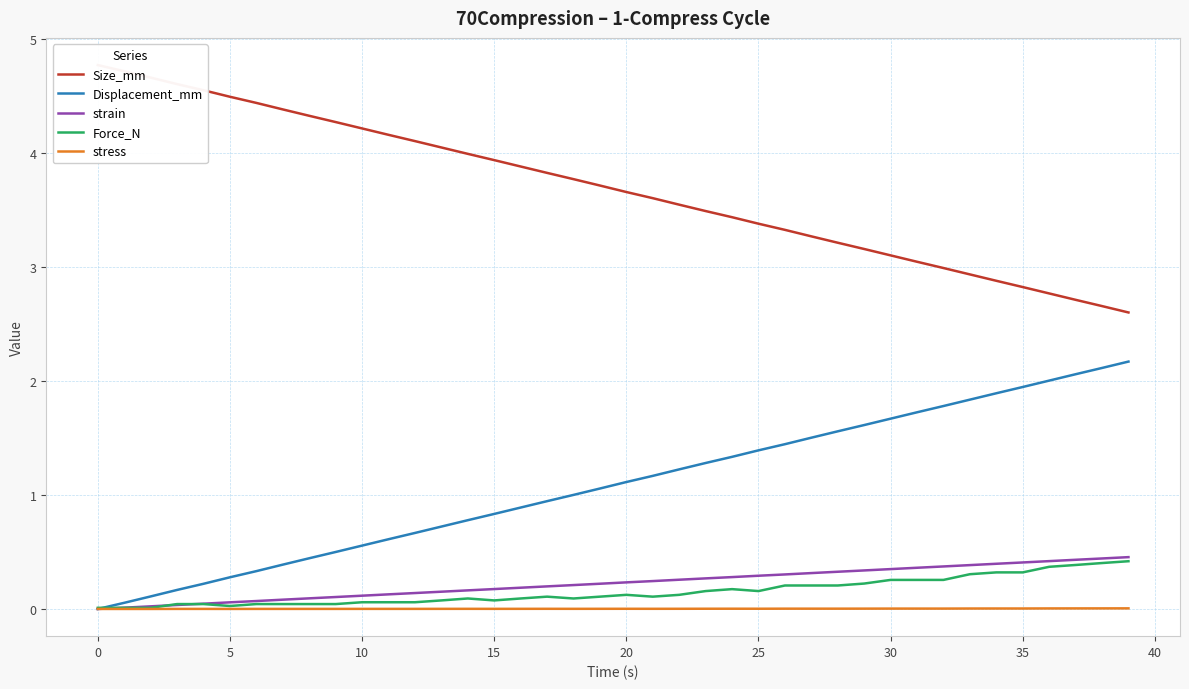

True or false: Size_mm has more than 2 interior local peaks.

False